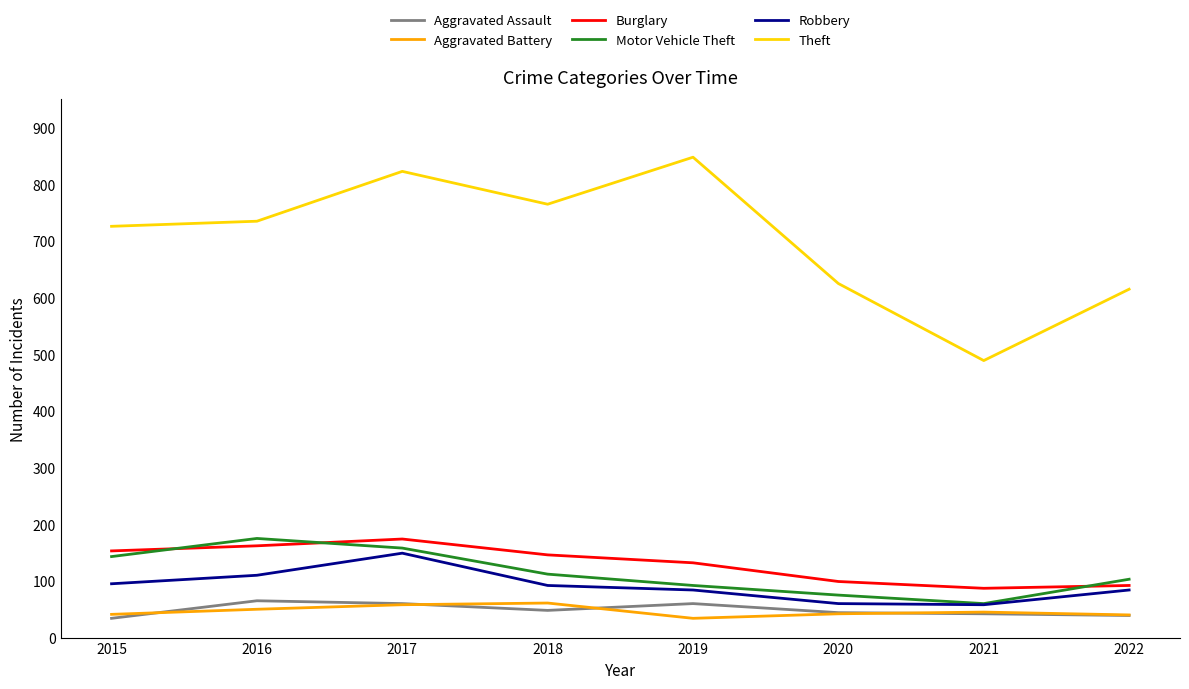

The value of Aggravated Assault at 2022 is 39. True or false?

True